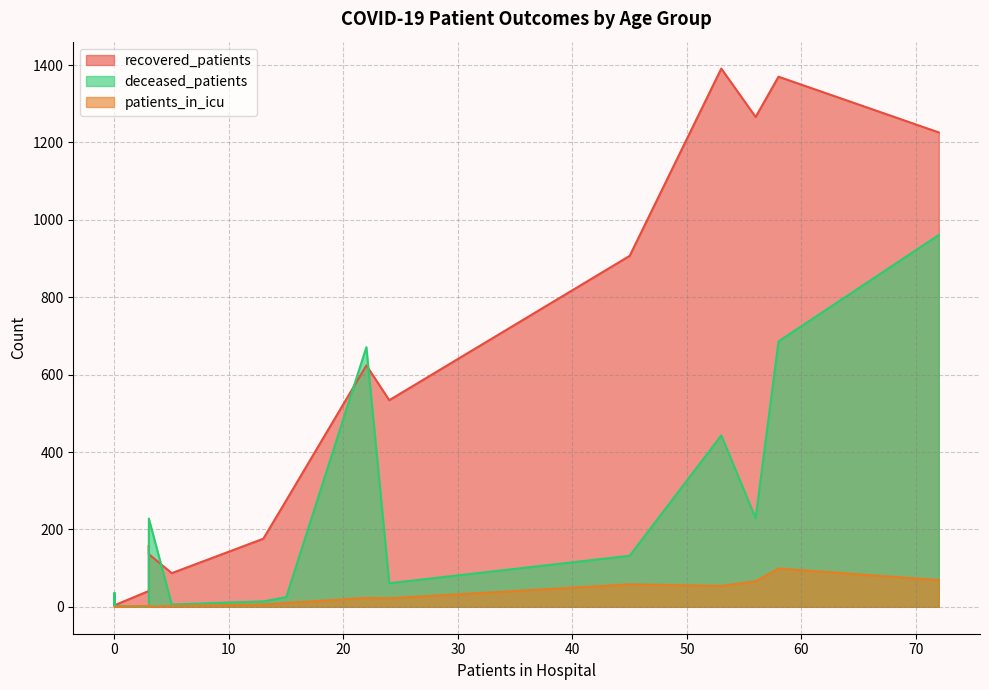

The value of patients_in_icu at <20 is 0. True or false?

True